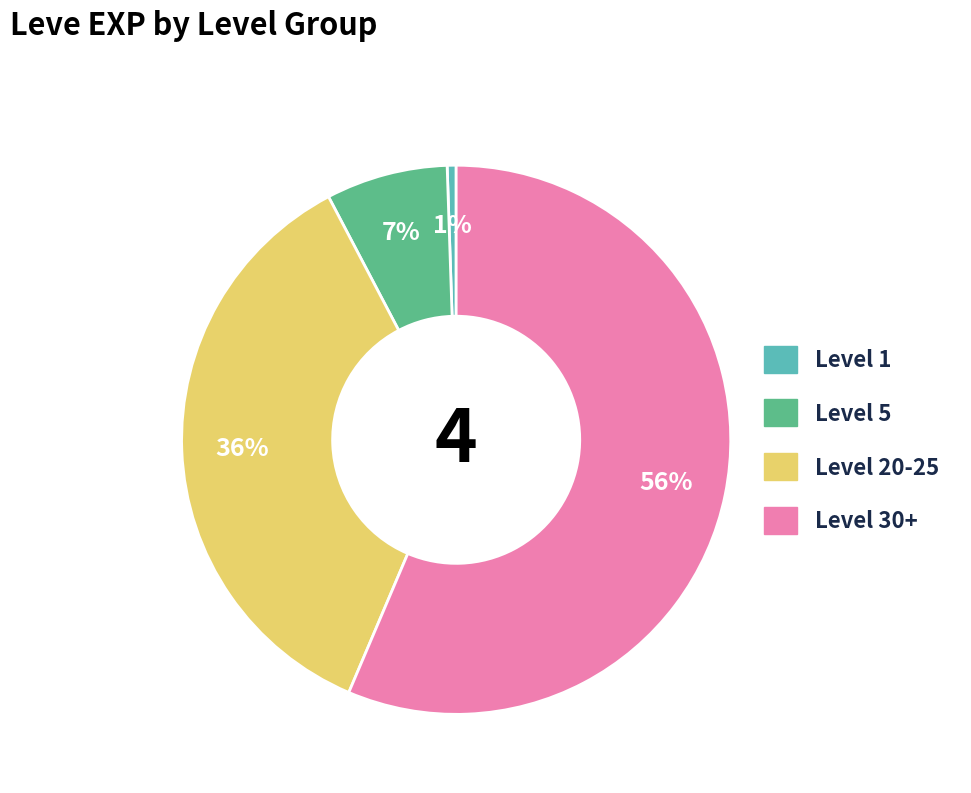

True or false: Level 1 accounts for 11% of the total.

False